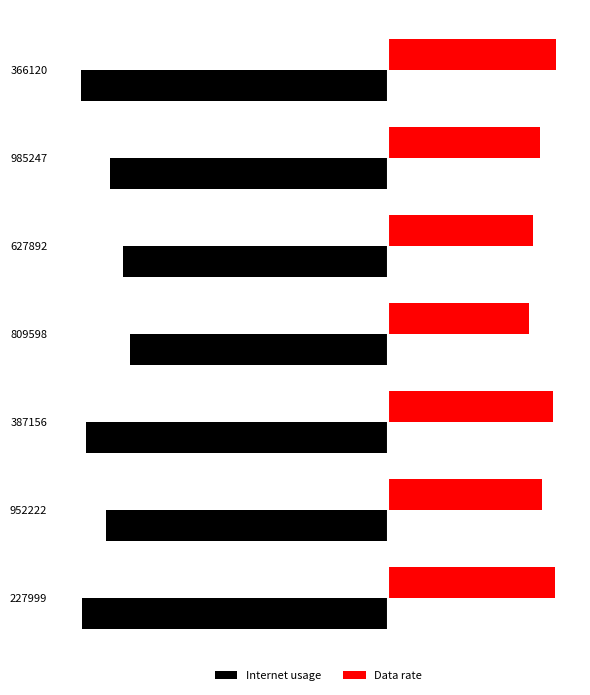

What is the value of the Internet usage bar at the 1st from the left?

-123.2